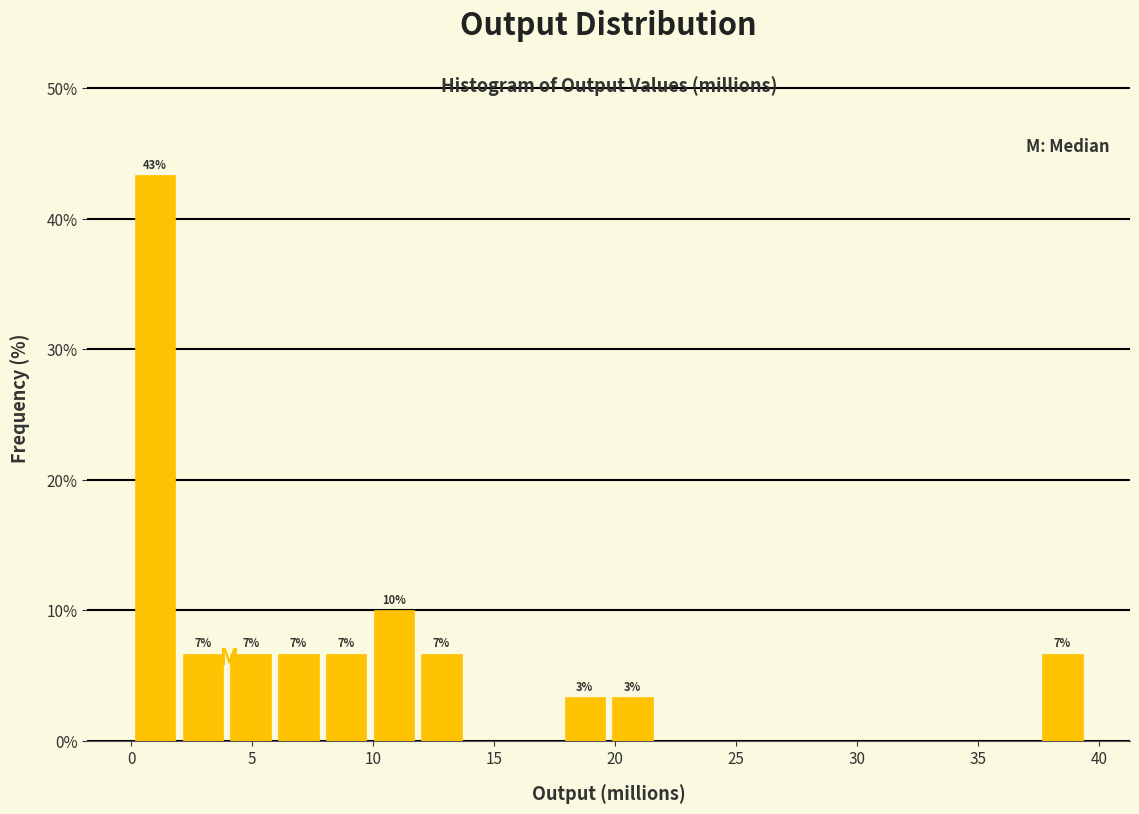

Around what value on the x-axis is the tallest bar? Give the approximate position of its centre, as read against the axis.

1.0